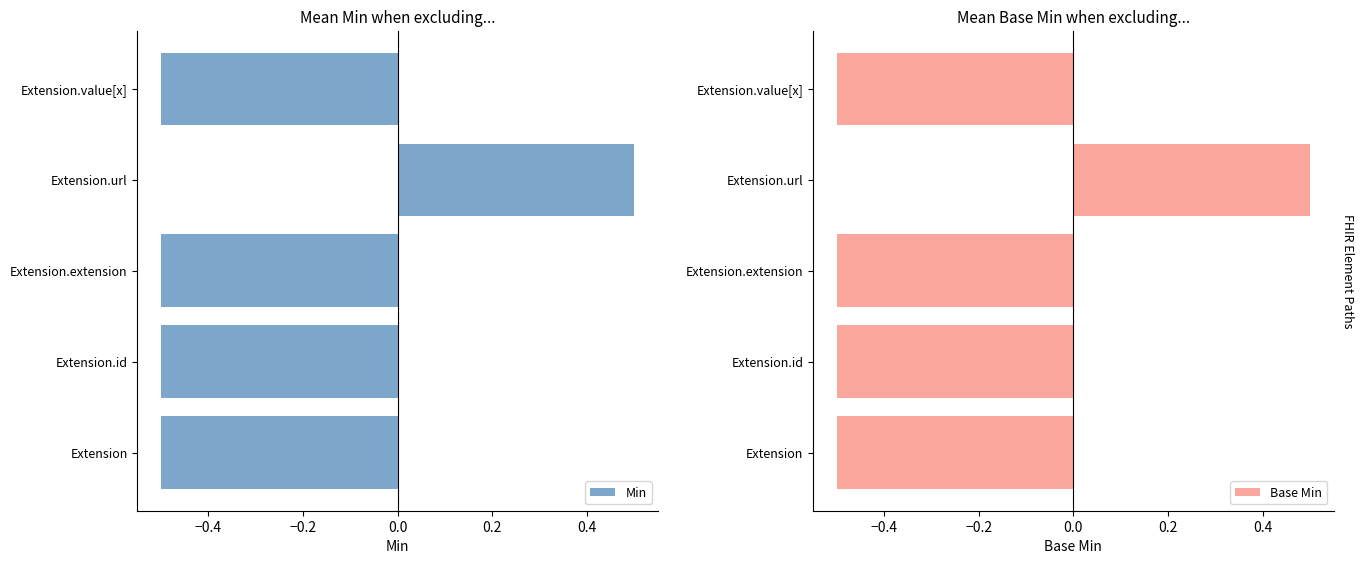

How many data points in Base Min are above 0?

1